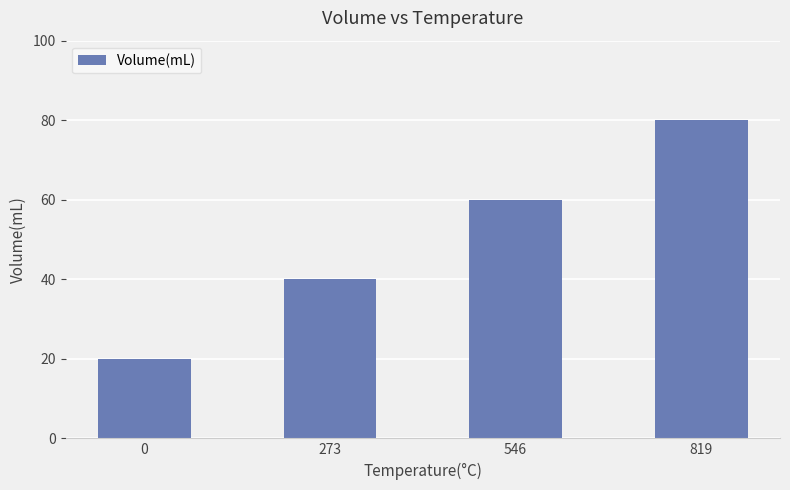

At which label is the value closest to 50?

273